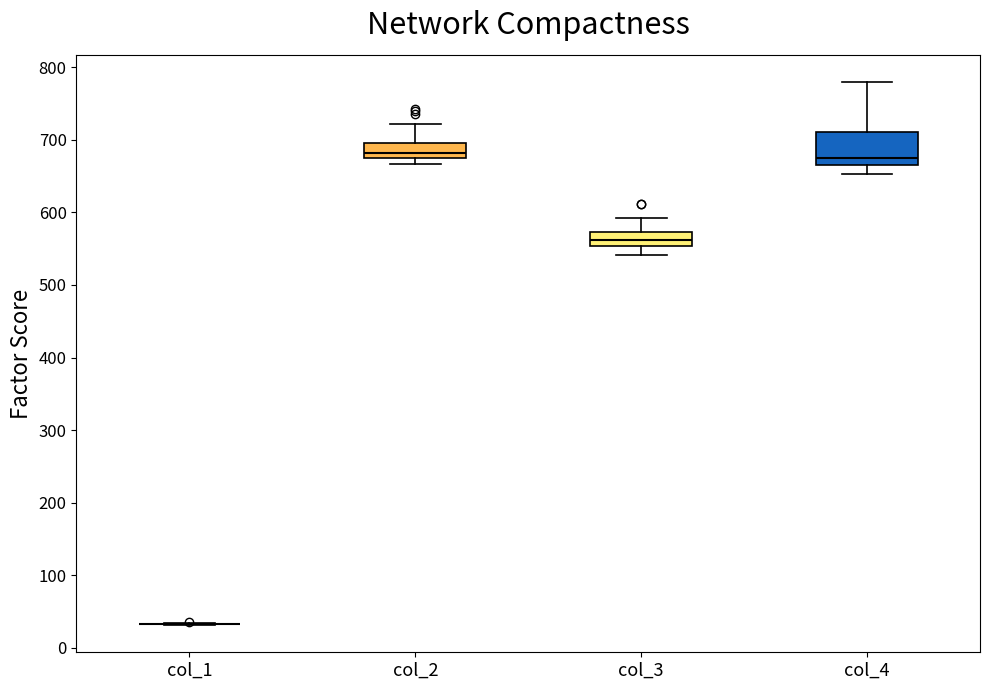

Comparing the boxes themselves (not the whiskers), which one is the tallest?

col_4